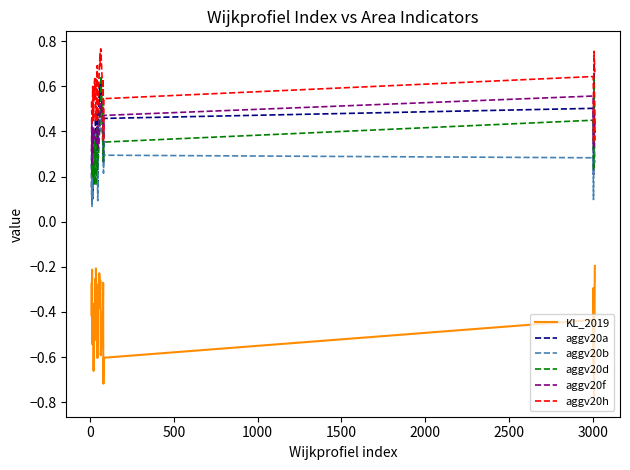

Which series has the largest total across all categories?

aggv20h